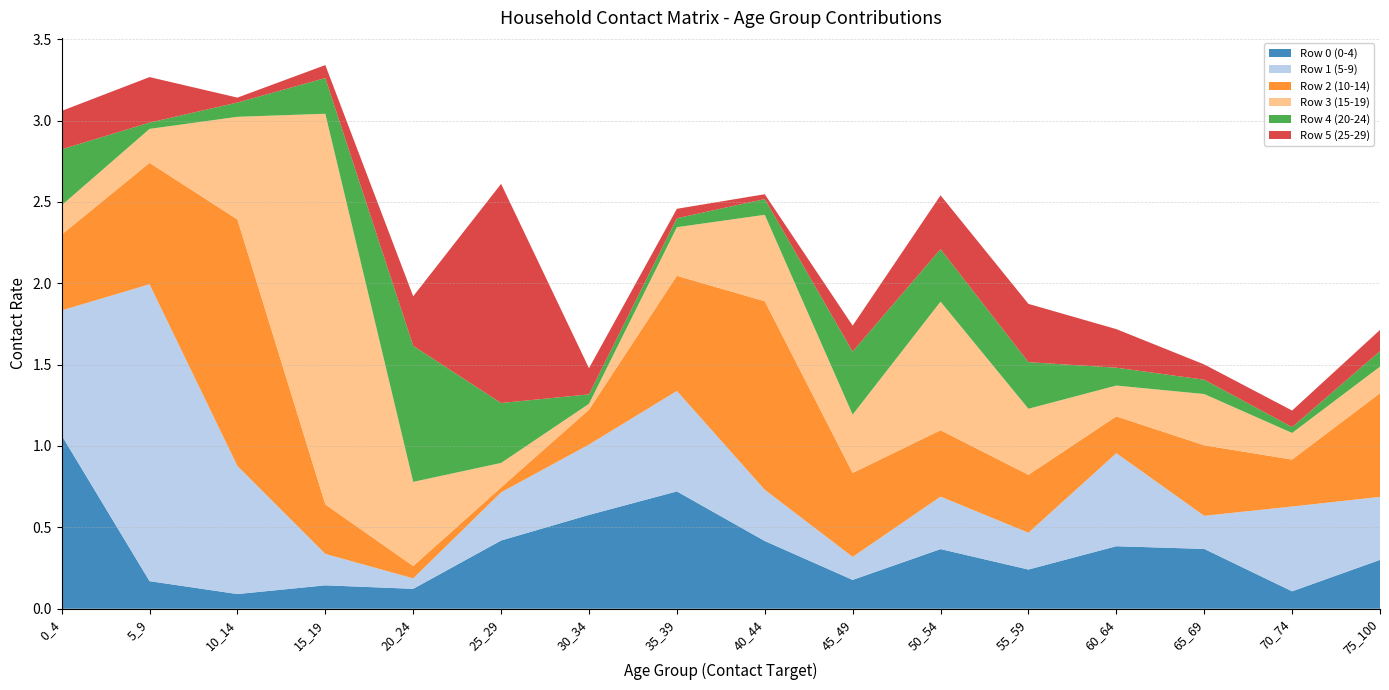

Reading left to right, transcribe all the data shown in this chart.

Row 0 (0-4): 0_4=1.1	5_9=0.2	10_14=0.1	15_19=0.1	20_24=0.1	25_29=0.4	30_34=0.6	35_39=0.7	40_44=0.4	45_49=0.2	50_54=0.4	55_59=0.2	60_64=0.4	65_69=0.4	70_74=0.1	75_100=0.3
Row 1 (5-9): 0_4=0.8	5_9=1.8	10_14=0.8	15_19=0.2	20_24=0.1	25_29=0.3	30_34=0.4	35_39=0.6	40_44=0.3	45_49=0.1	50_54=0.3	55_59=0.2	60_64=0.6	65_69=0.2	70_74=0.5	75_100=0.4
Row 2 (10-14): 0_4=0.5	5_9=0.7	10_14=1.5	15_19=0.3	20_24=0.1	25_29=0.0	30_34=0.2	35_39=0.7	40_44=1.2	45_49=0.5	50_54=0.4	55_59=0.4	60_64=0.2	65_69=0.4	70_74=0.3	75_100=0.6
Row 3 (15-19): 0_4=0.2	5_9=0.2	10_14=0.6	15_19=2.4	20_24=0.5	25_29=0.2	30_34=0.0	35_39=0.3	40_44=0.5	45_49=0.4	50_54=0.8	55_59=0.4	60_64=0.2	65_69=0.3	70_74=0.2	75_100=0.2
Row 4 (20-24): 0_4=0.3	5_9=0.0	10_14=0.1	15_19=0.2	20_24=0.8	25_29=0.4	30_34=0.1	35_39=0.1	40_44=0.1	45_49=0.4	50_54=0.3	55_59=0.3	60_64=0.1	65_69=0.1	70_74=0.0	75_100=0.1
Row 5 (25-29): 0_4=0.2	5_9=0.3	10_14=0.0	15_19=0.1	20_24=0.3	25_29=1.3	30_34=0.2	35_39=0.1	40_44=0.0	45_49=0.2	50_54=0.3	55_59=0.4	60_64=0.2	65_69=0.1	70_74=0.1	75_100=0.1